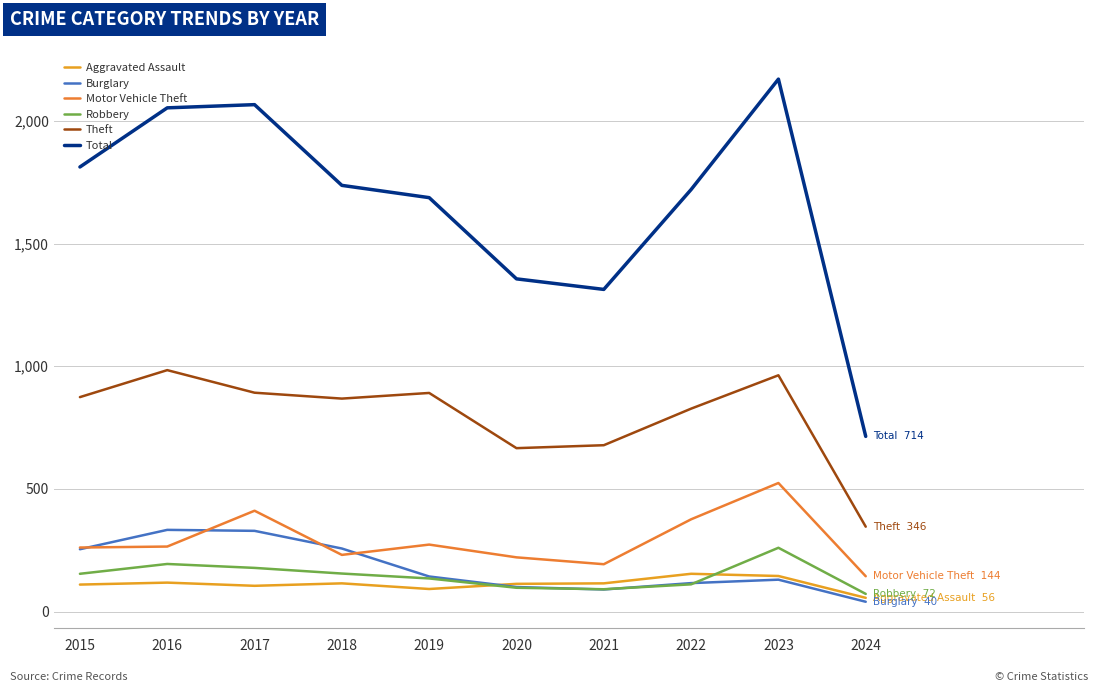

True or false: Motor Vehicle Theft and Robbery cross at least once.

False